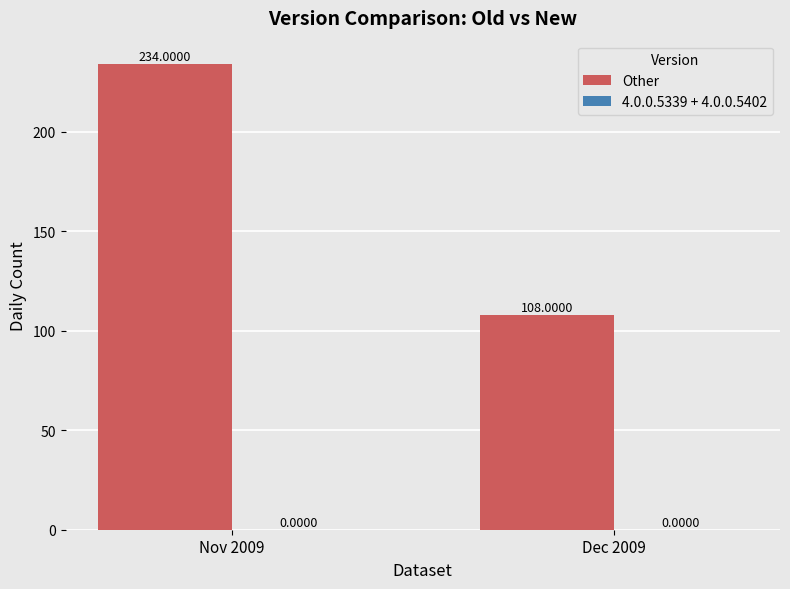

What is the ratio of the value at Dec 2009 to the value at Nov 2009?

0.5